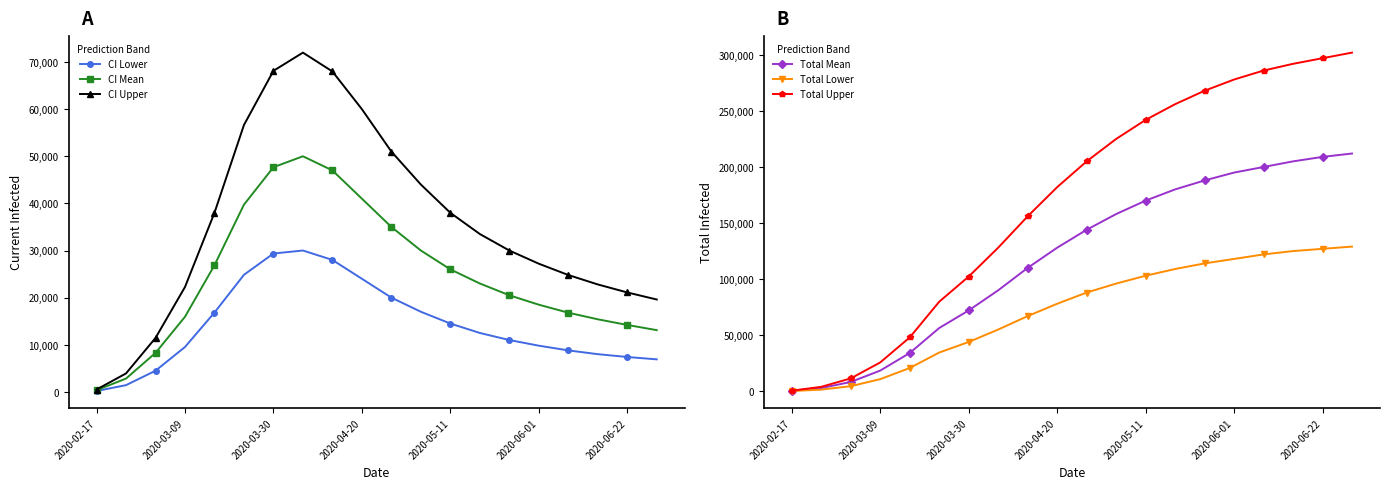

What is the minimum value shown in the chart?

178